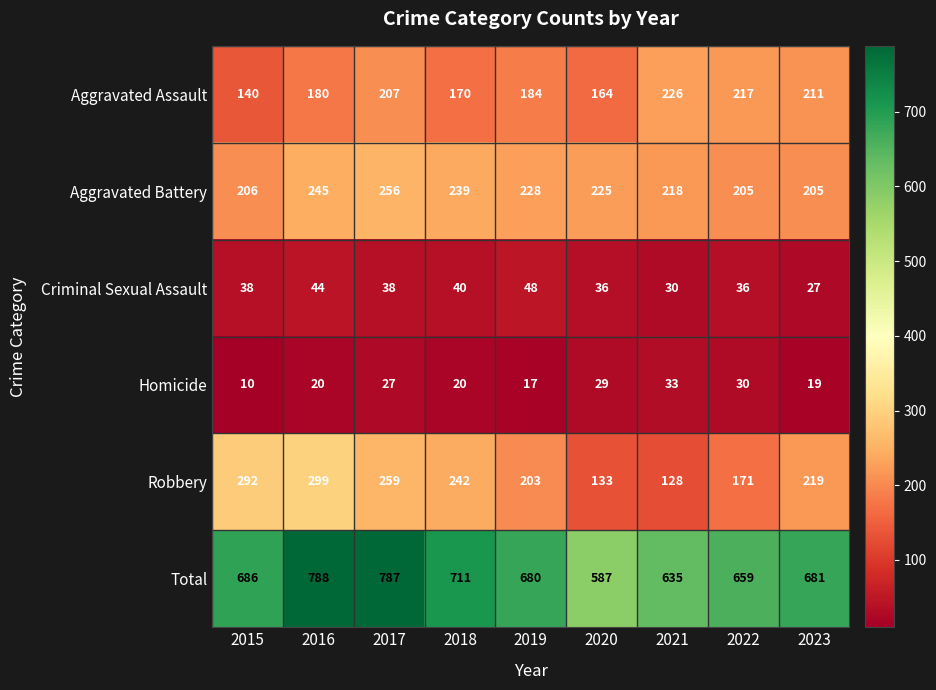

What is the average value of the Aggravated Battery series?

225